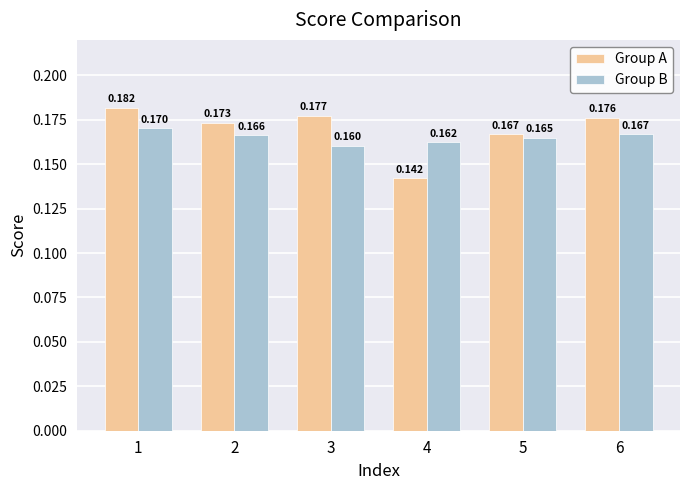

Rank the series by their maximum value, from highest to lowest.

Group A, Group B